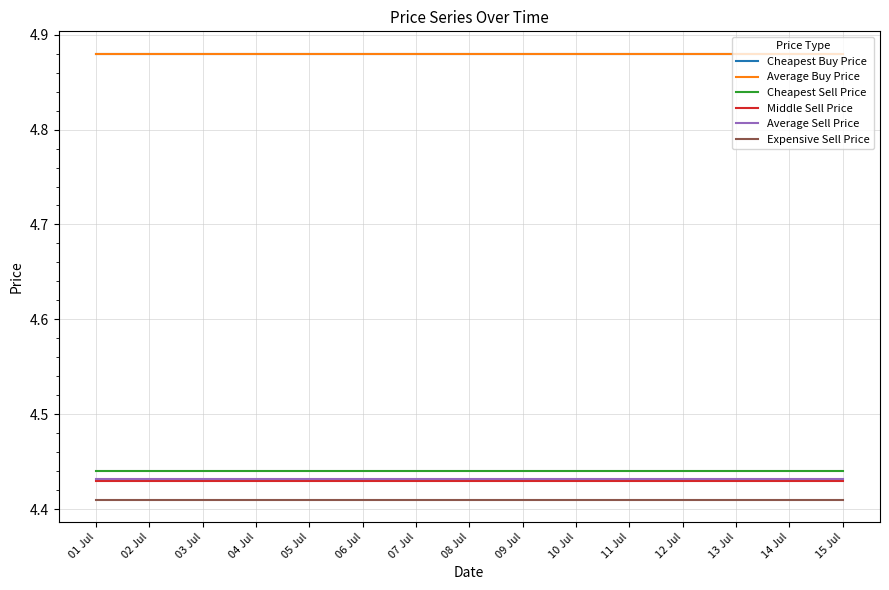

Reading left to right, list all the values displayed in this chart.

Cheapest Buy Price: 01 Jul=4.9	02 Jul=4.9	03 Jul=4.9	04 Jul=4.9	05 Jul=4.9	06 Jul=4.9	07 Jul=4.9	08 Jul=4.9	09 Jul=4.9	10 Jul=4.9	11 Jul=4.9	12 Jul=4.9	13 Jul=4.9	14 Jul=4.9	15 Jul=4.9
Average Buy Price: 01 Jul=4.9	02 Jul=4.9	03 Jul=4.9	04 Jul=4.9	05 Jul=4.9	06 Jul=4.9	07 Jul=4.9	08 Jul=4.9	09 Jul=4.9	10 Jul=4.9	11 Jul=4.9	12 Jul=4.9	13 Jul=4.9	14 Jul=4.9	15 Jul=4.9
Cheapest Sell Price: 01 Jul=4.4	02 Jul=4.4	03 Jul=4.4	04 Jul=4.4	05 Jul=4.4	06 Jul=4.4	07 Jul=4.4	08 Jul=4.4	09 Jul=4.4	10 Jul=4.4	11 Jul=4.4	12 Jul=4.4	13 Jul=4.4	14 Jul=4.4	15 Jul=4.4
Middle Sell Price: 01 Jul=4.4	02 Jul=4.4	03 Jul=4.4	04 Jul=4.4	05 Jul=4.4	06 Jul=4.4	07 Jul=4.4	08 Jul=4.4	09 Jul=4.4	10 Jul=4.4	11 Jul=4.4	12 Jul=4.4	13 Jul=4.4	14 Jul=4.4	15 Jul=4.4
Average Sell Price: 01 Jul=4.4	02 Jul=4.4	03 Jul=4.4	04 Jul=4.4	05 Jul=4.4	06 Jul=4.4	07 Jul=4.4	08 Jul=4.4	09 Jul=4.4	10 Jul=4.4	11 Jul=4.4	12 Jul=4.4	13 Jul=4.4	14 Jul=4.4	15 Jul=4.4
Expensive Sell Price: 01 Jul=4.4	02 Jul=4.4	03 Jul=4.4	04 Jul=4.4	05 Jul=4.4	06 Jul=4.4	07 Jul=4.4	08 Jul=4.4	09 Jul=4.4	10 Jul=4.4	11 Jul=4.4	12 Jul=4.4	13 Jul=4.4	14 Jul=4.4	15 Jul=4.4